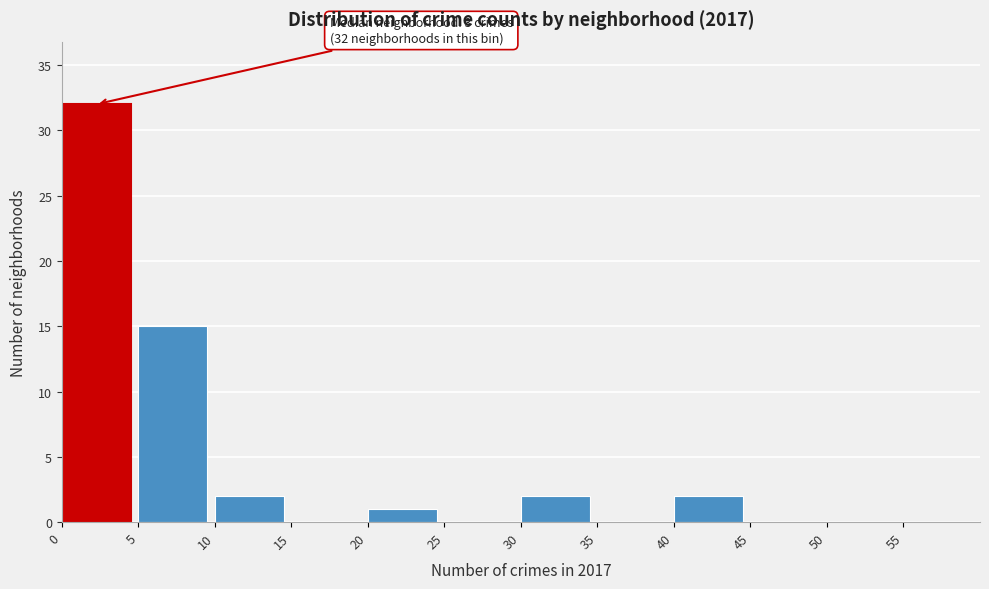

Which range on the x-axis has the tallest bar?

0 to 5